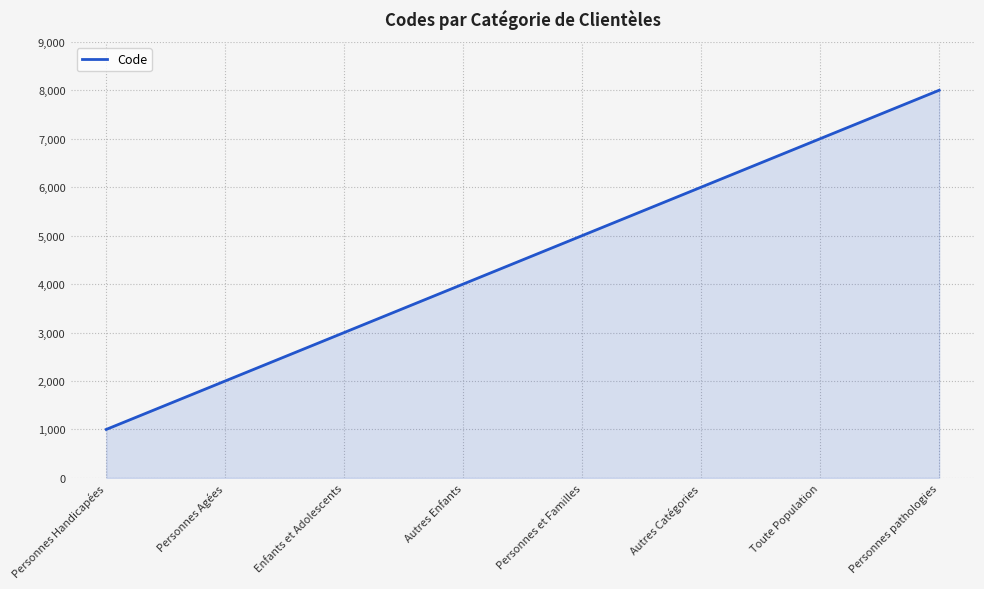

How many lines are shown in the chart?

1